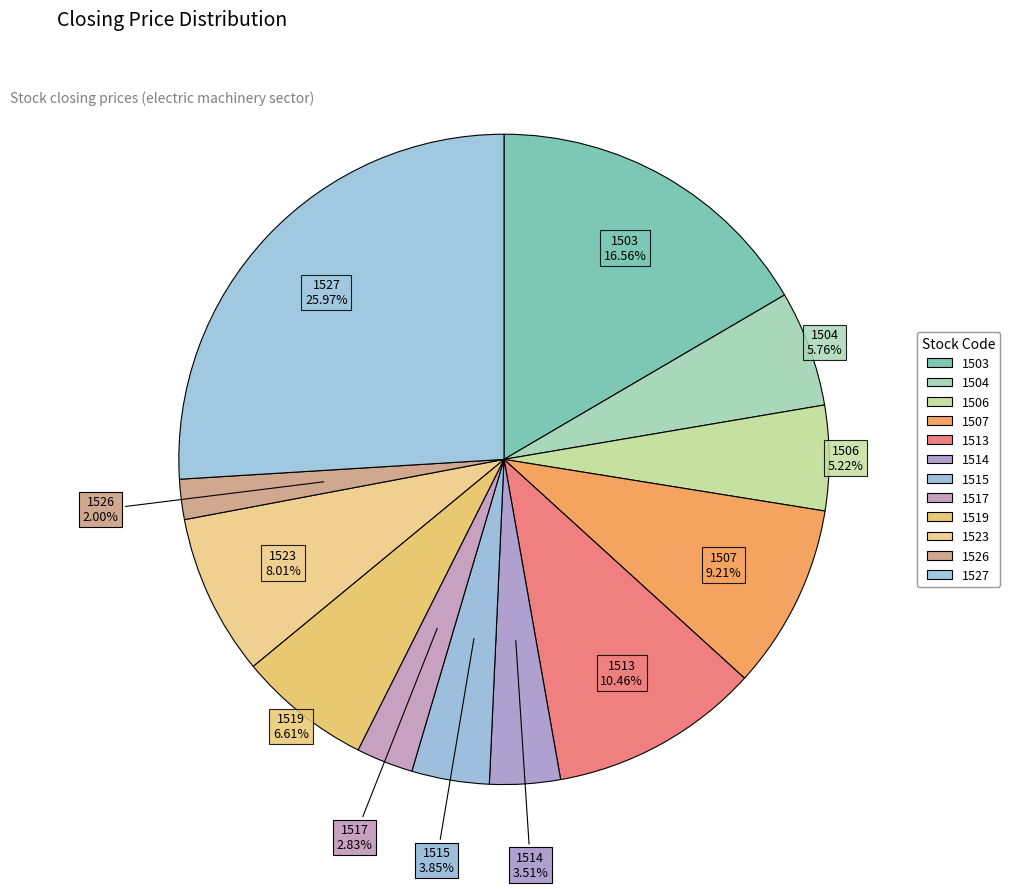

To the nearest percent, what percentage of the pie is 1514?

4%